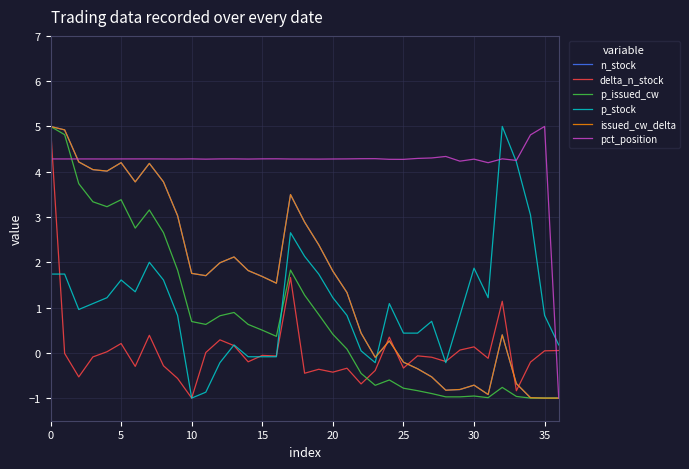

What is the minimum value shown in the chart?

-1.0